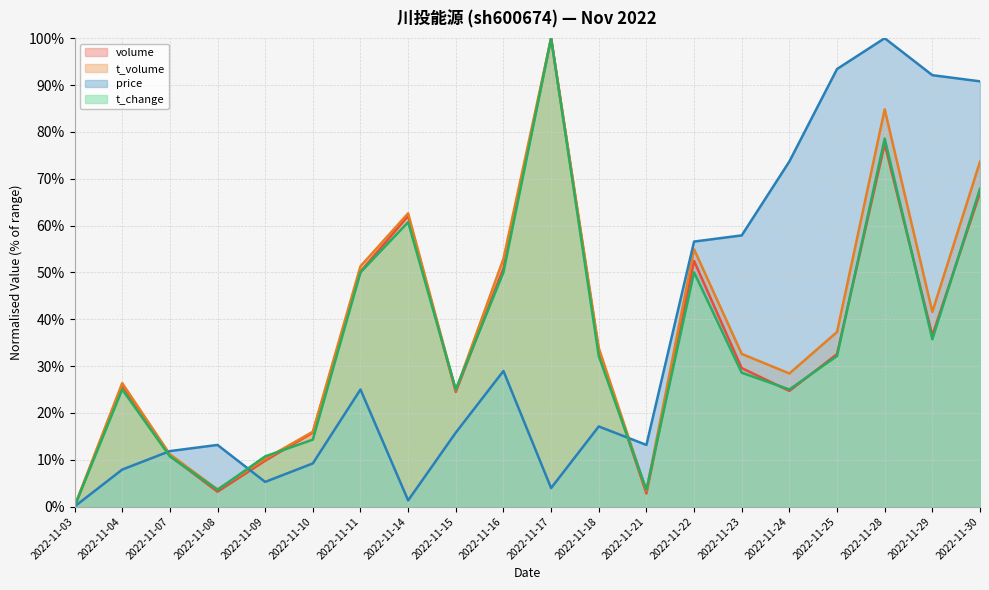

What is the difference between the t_change values at 2022-11-24 and 2022-11-30?

42.9